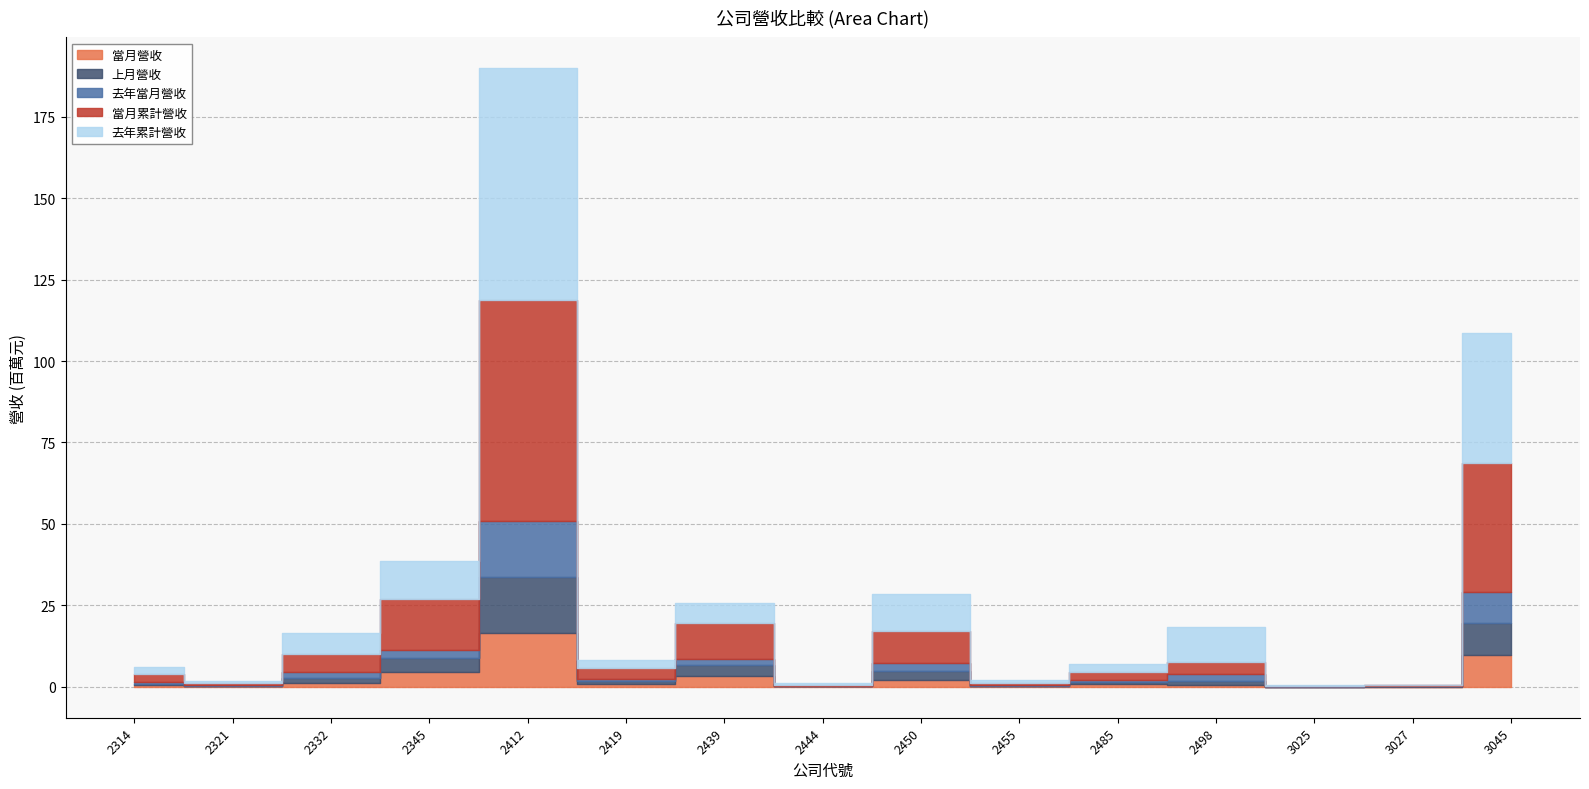

What are all the series names shown in the legend?

當月營收, 上月營收, 去年當月營收, 當月累計營收, 去年累計營收